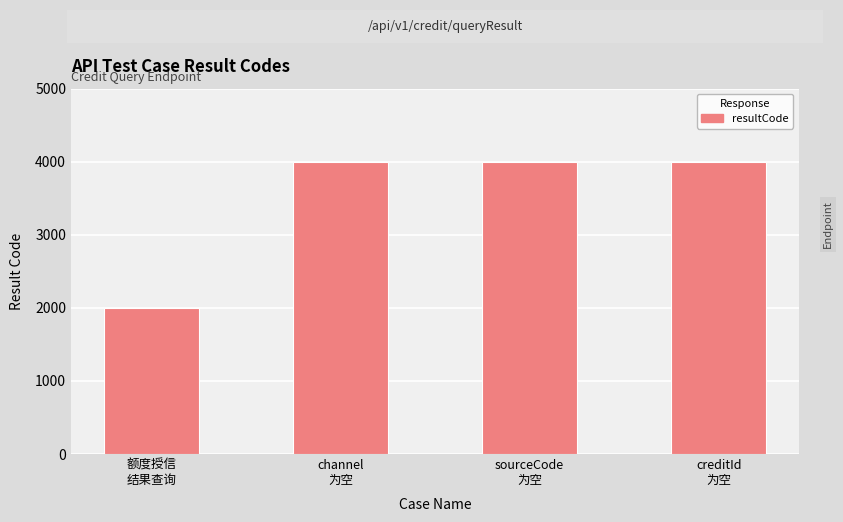

What is the smallest value displayed?

2000